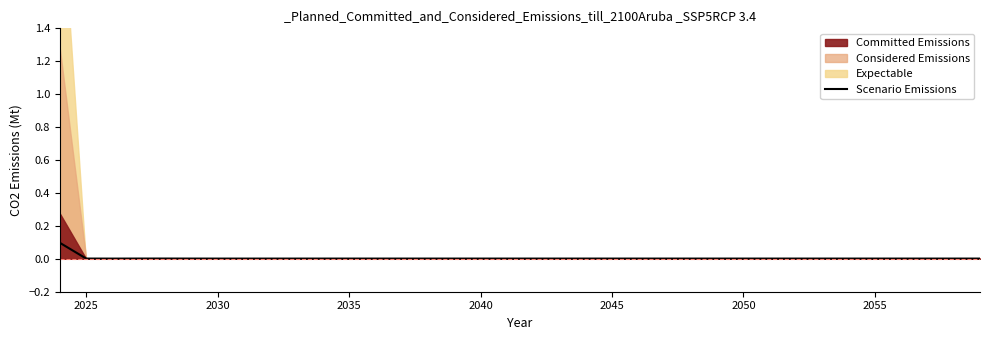

How many categories are shown in the chart?

36